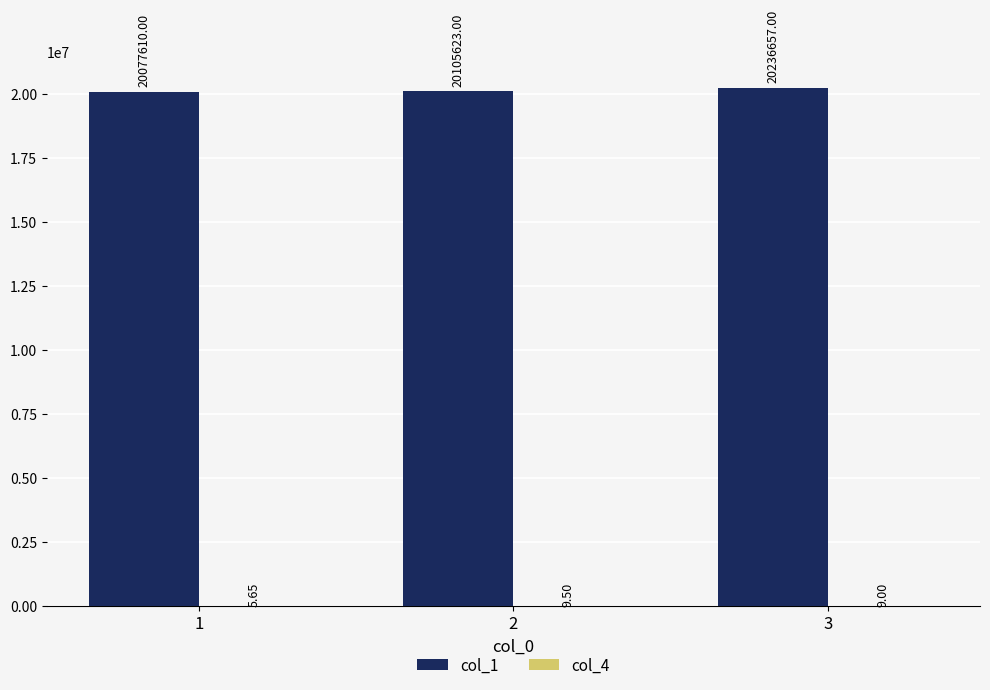

What is the sum of the col_1 values at 1 and 2?

40183233.0